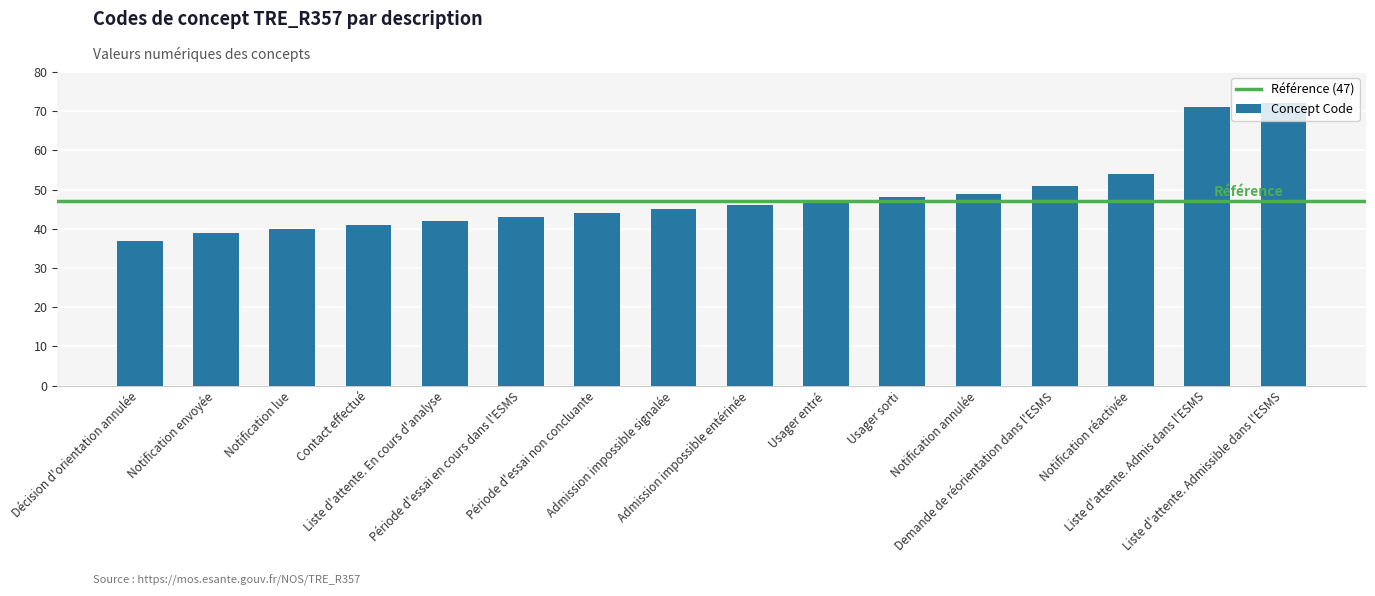

What position from the right is Admission impossible signalée?

9